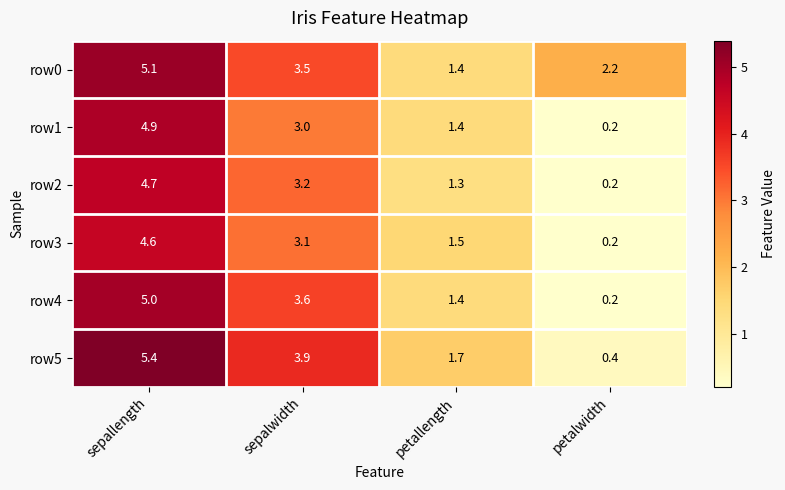

What is the difference between the maximum and minimum values in the row0 series?

3.7